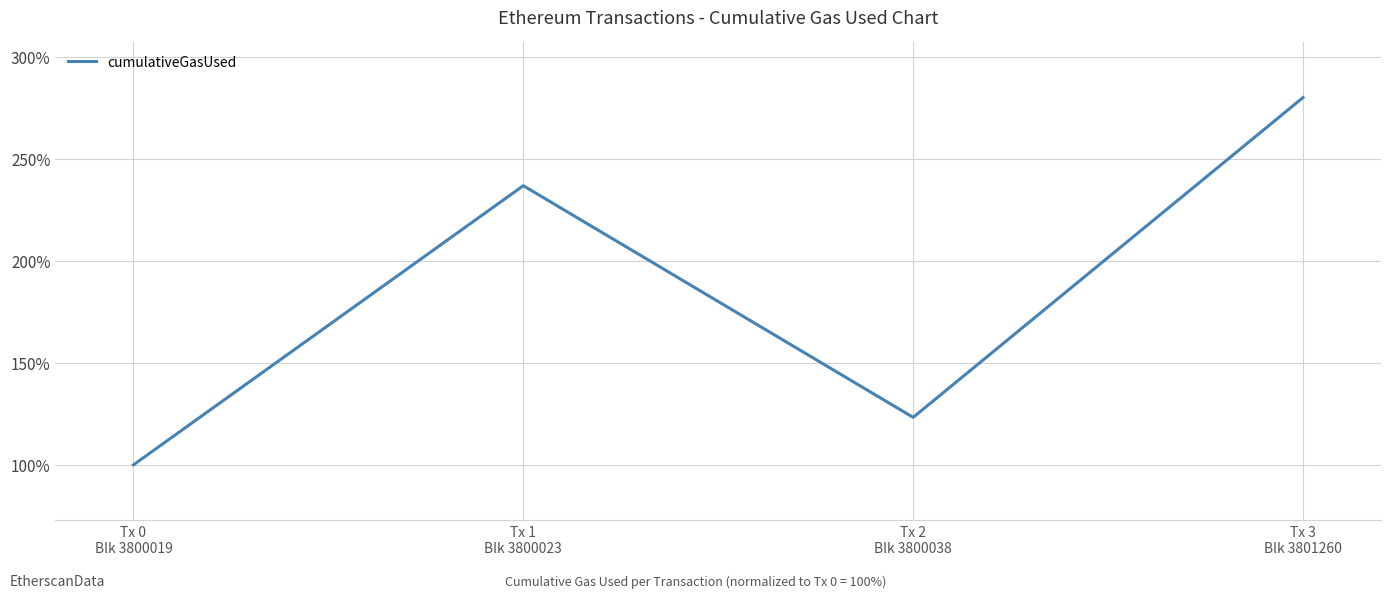

List the labels in order of value, smallest first.

Tx 0
Blk 3800019, Tx 2
Blk 3800038, Tx 1
Blk 3800023, Tx 3
Blk 3801260